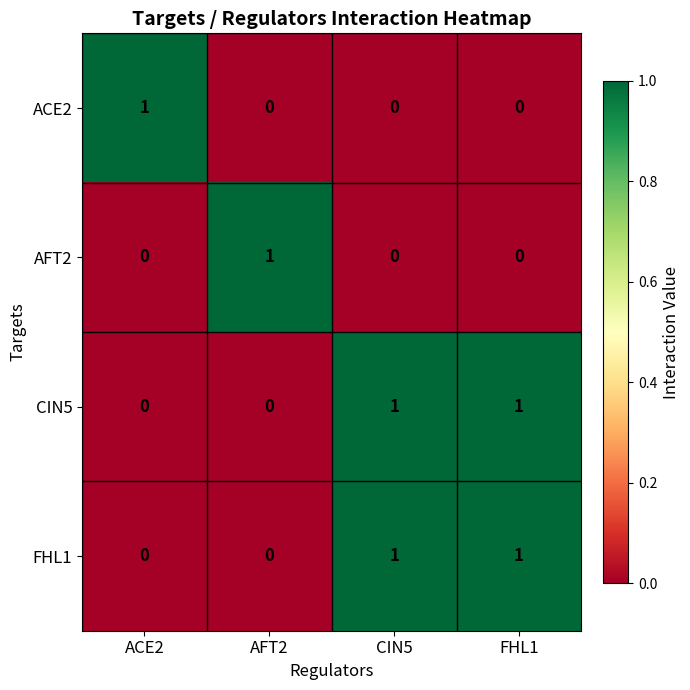

True or false: ACE2 has a value of 2 at ACE2.

False